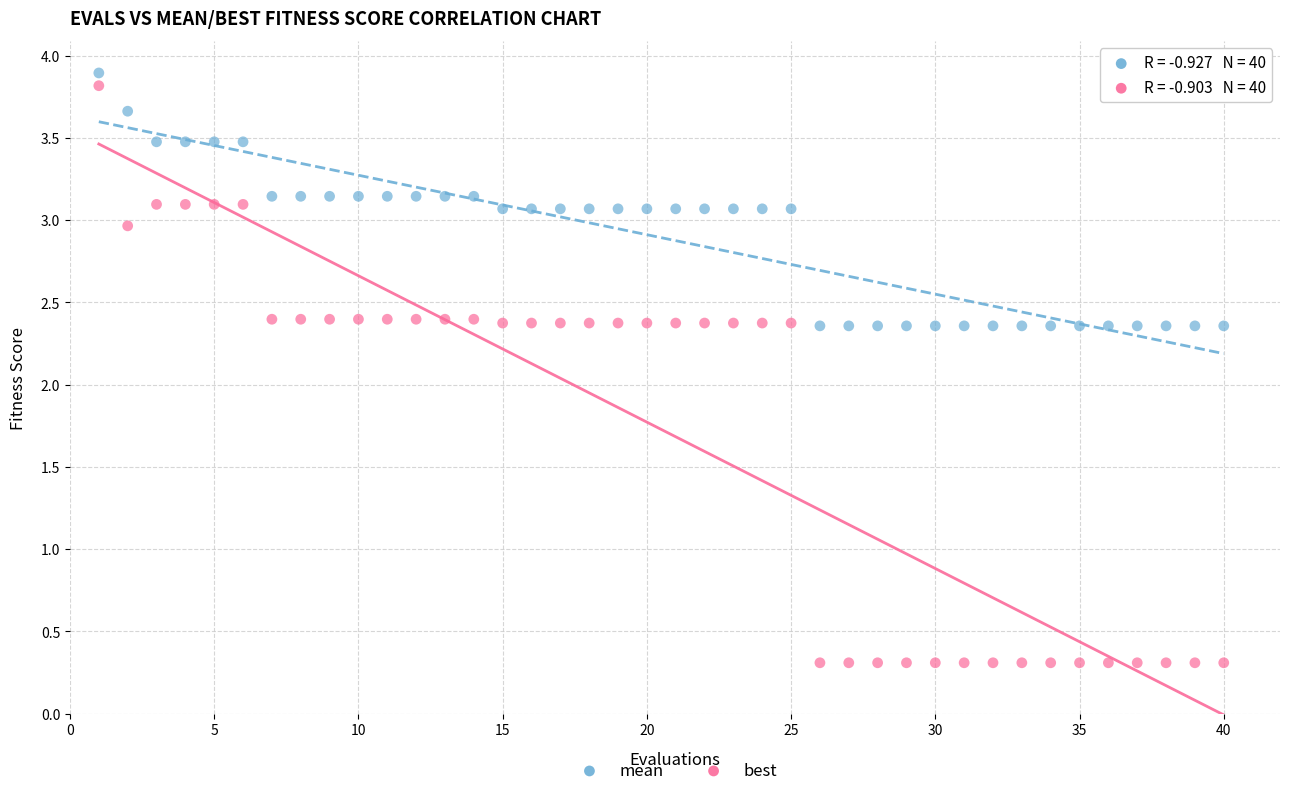

Which series has the largest Y range (max minus min)?

best